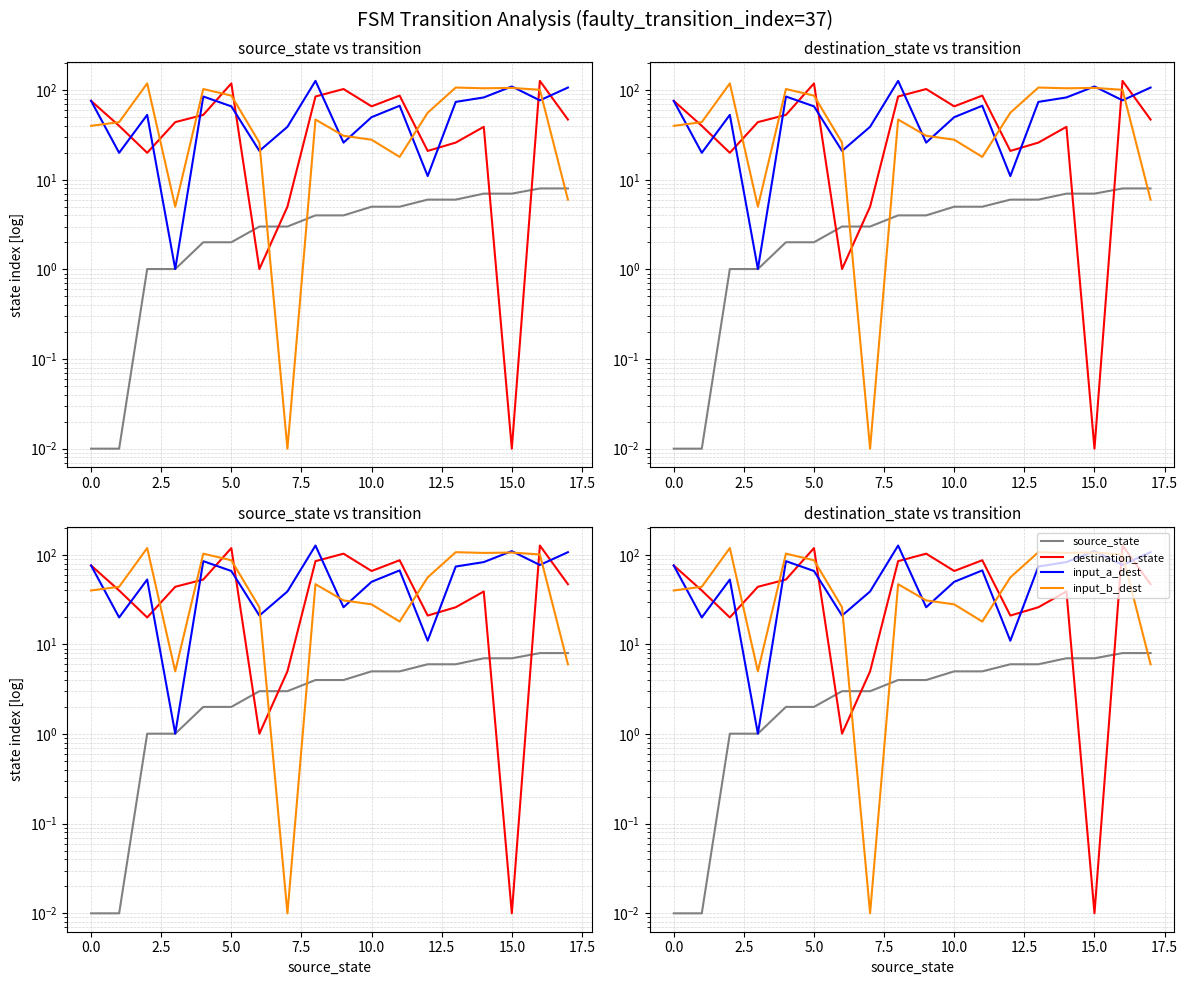

How many intersections are there between input_b_dest and destination_state?

8